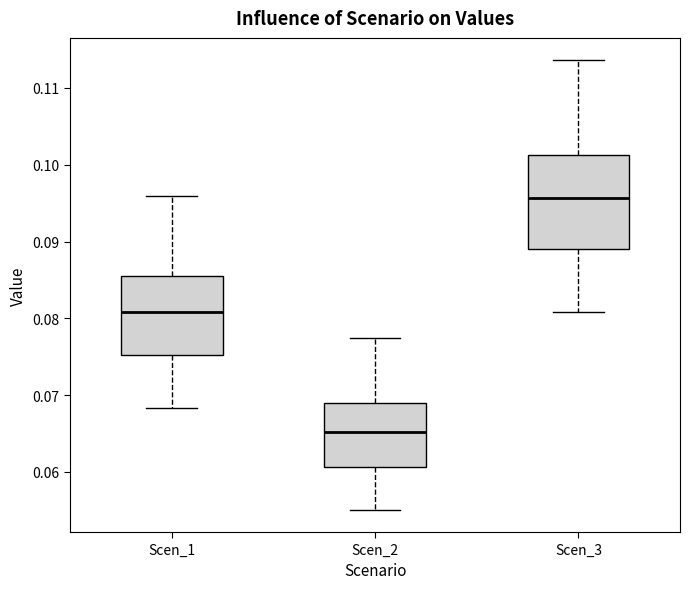

Where does the upper whisker of the box for Scen_1 end on the y-axis? The values are not printed on the chart, so give them approximately, as read against the axis.

0.096